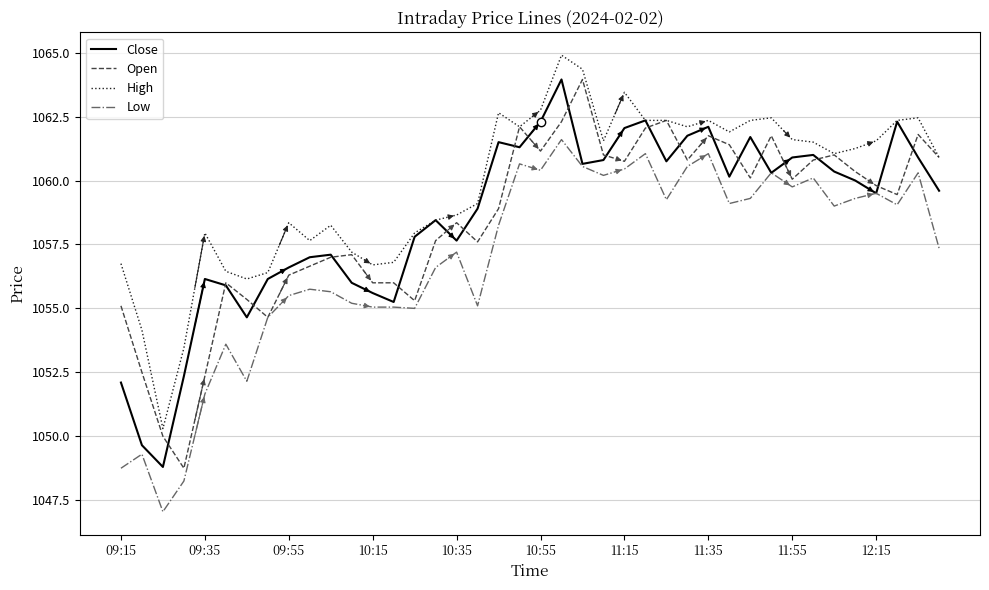

Which series has the largest total across all categories?

High